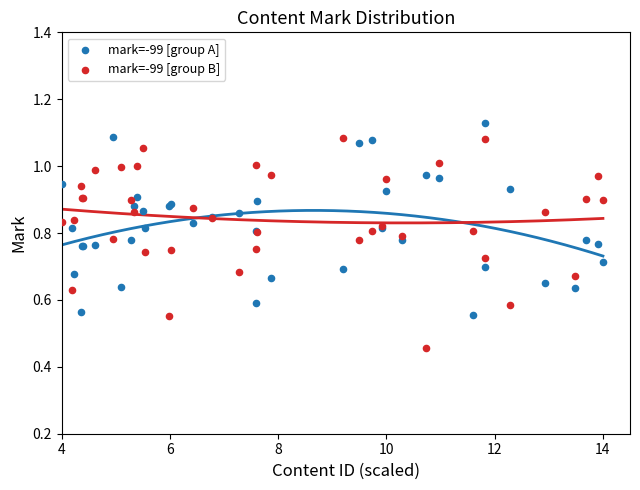

What is the X range (max minus min) for the scatter plot?

10.0